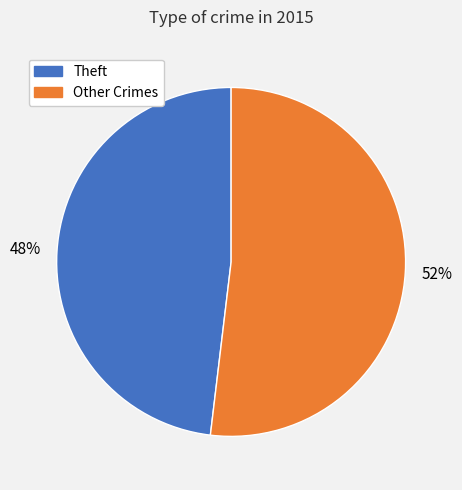

Count the number of slices in the pie.

2